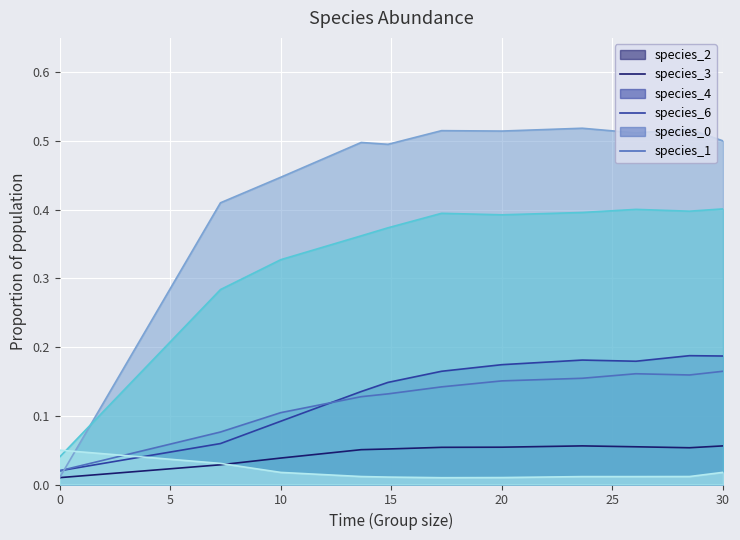

The species_3 series shows 0.0 at species_3. True or false?

False